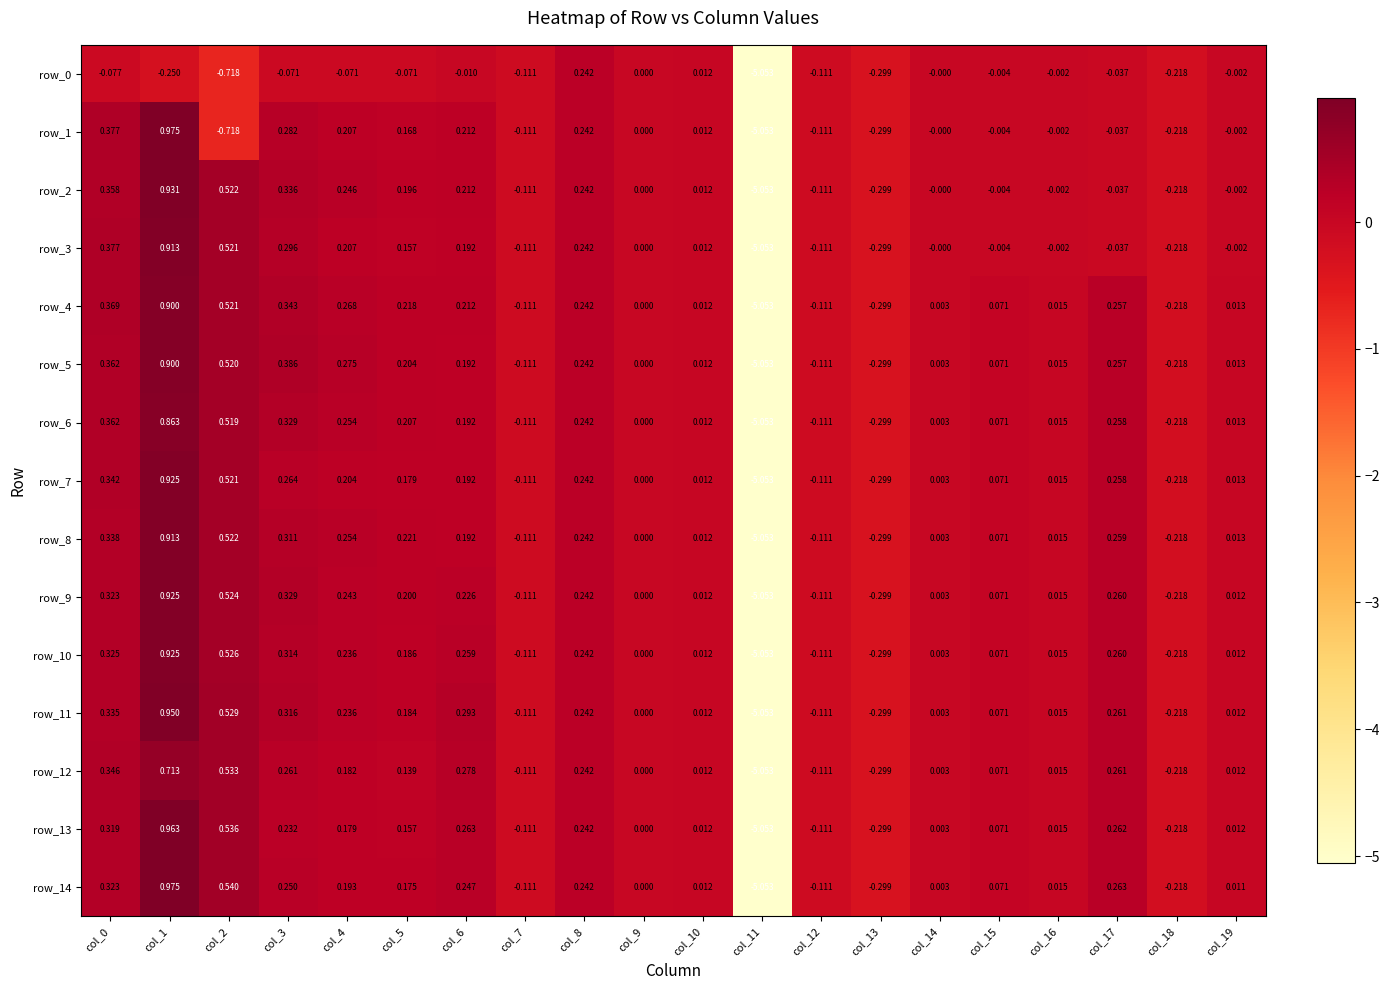

The row_2 series shows -0.2 at col_18. True or false?

True